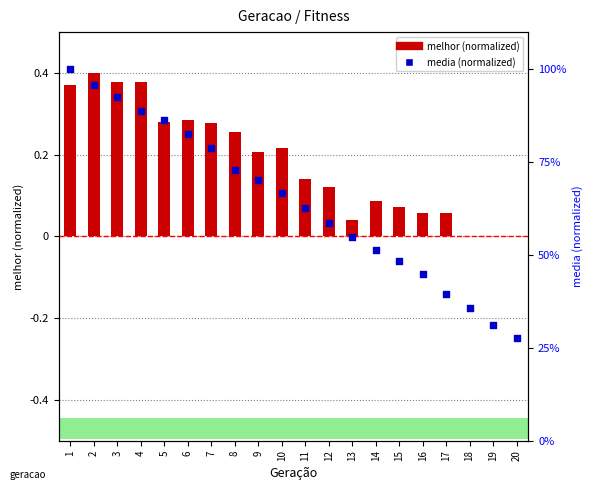

At how many categories does at least one series exceed 70?

9